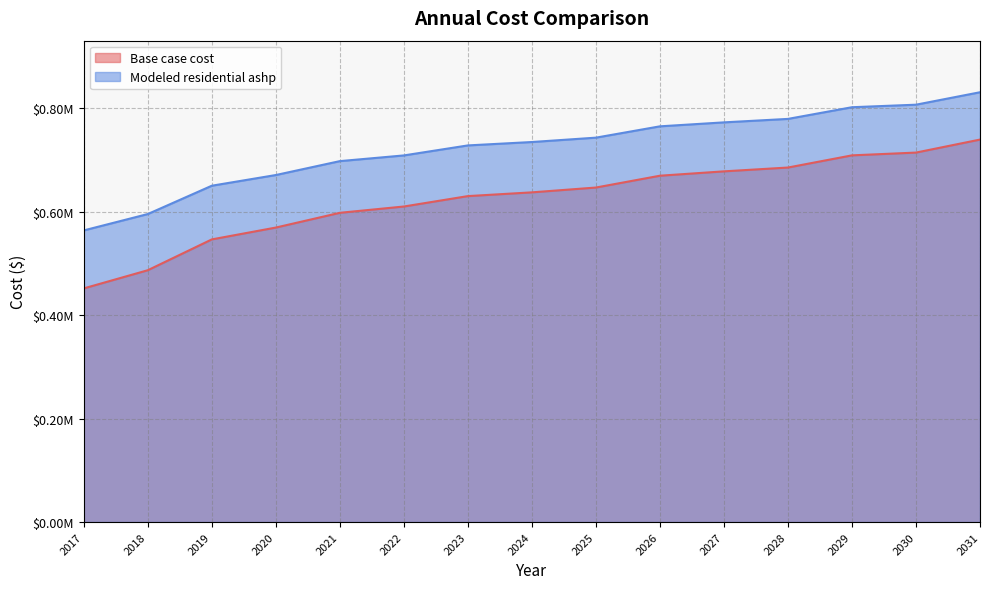

Where is Modeled residential ashp nearest to the value 697520?

2021